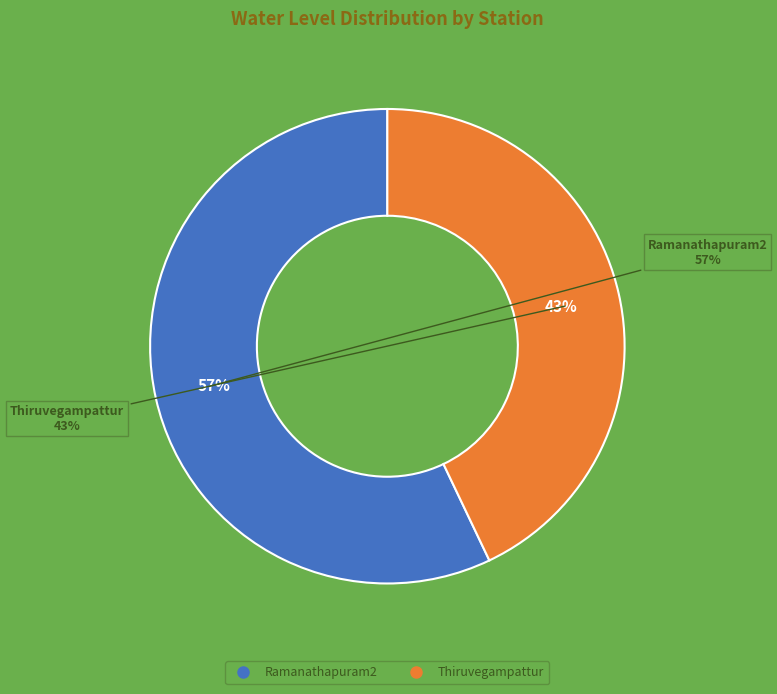

The Thiruvegampattur slice represents 55% of the pie. True or false?

False